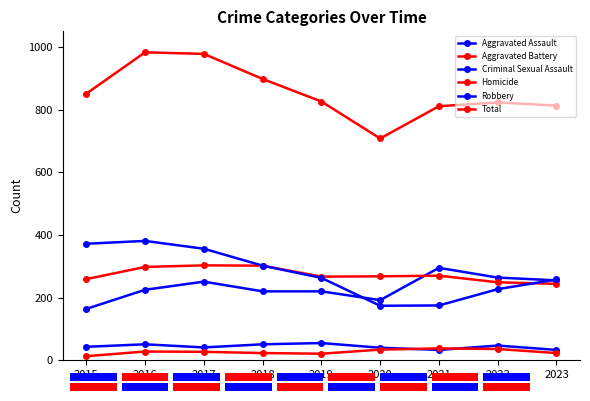

What is the sum of the Total values at 2017 and 2015?

1829